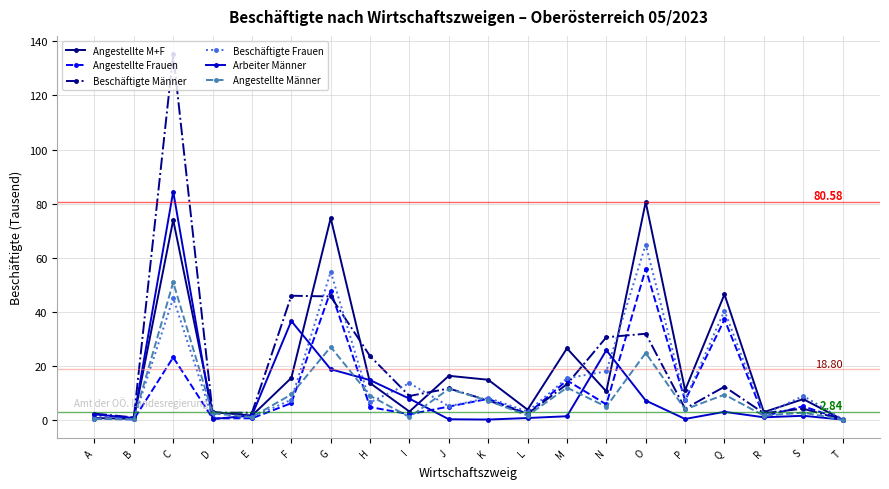

At which label does Beschäftigte Männer first exceed 8?

C